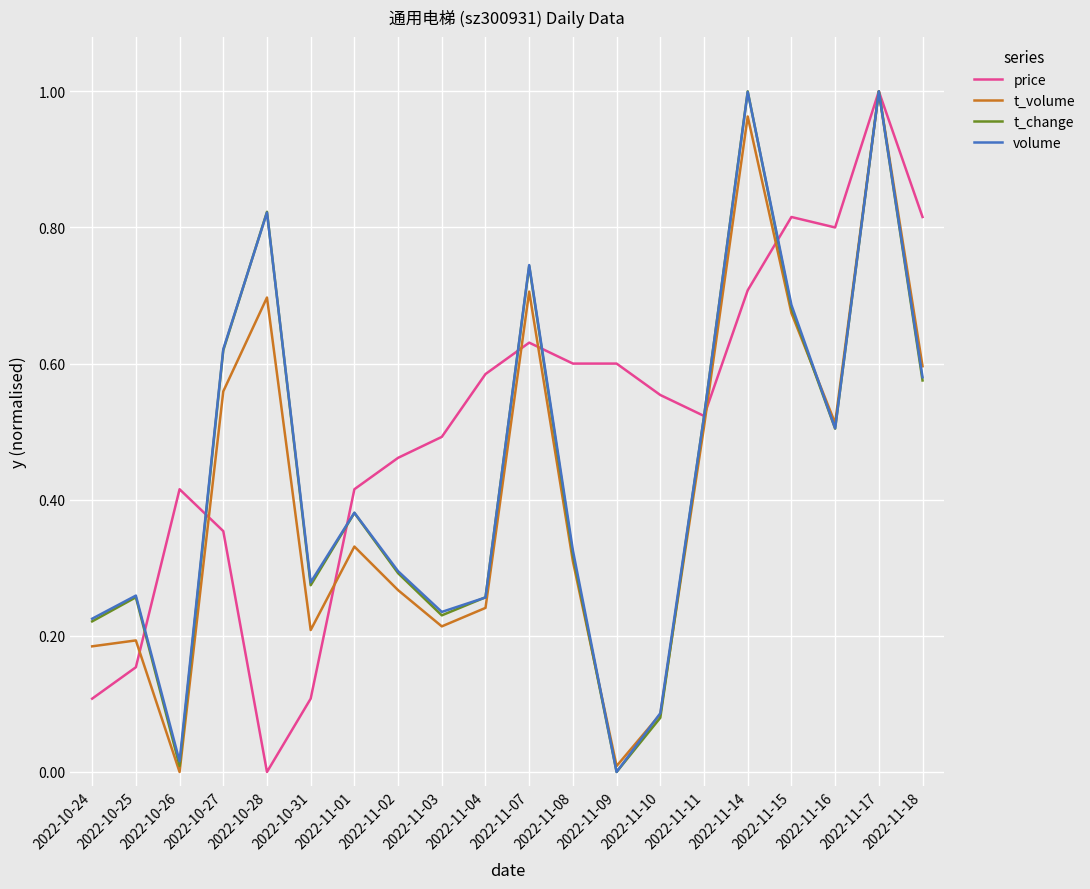

How many values in price are above zero?

19